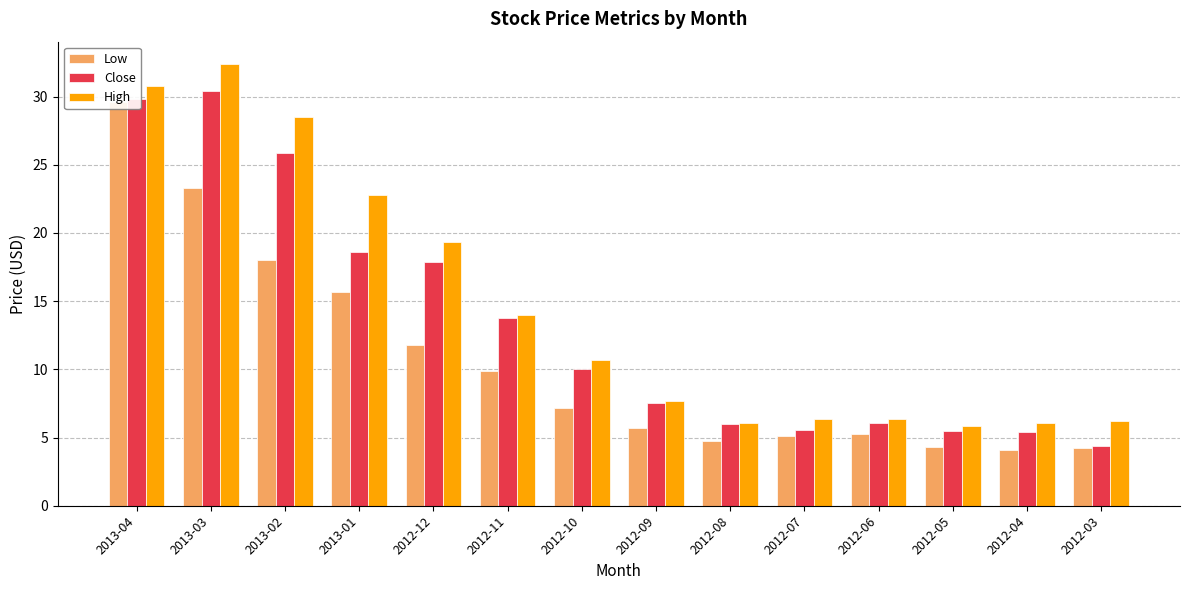

Are the bars grouped side by side (vs. stacked)?

Yes